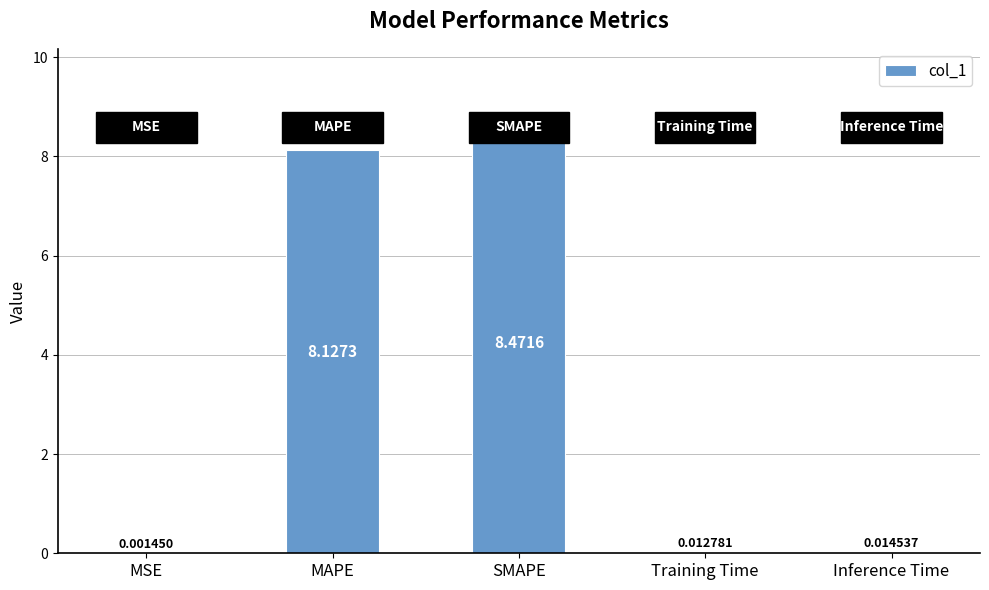

What is the change in value from MSE to MAPE?

+8.1